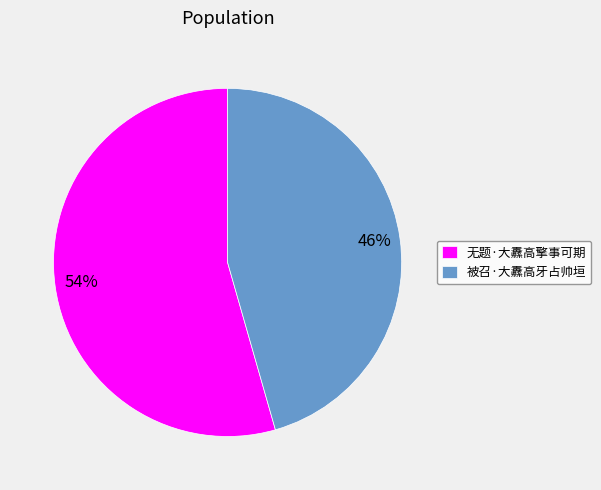

To the nearest percent, what is the average slice percentage?

50%